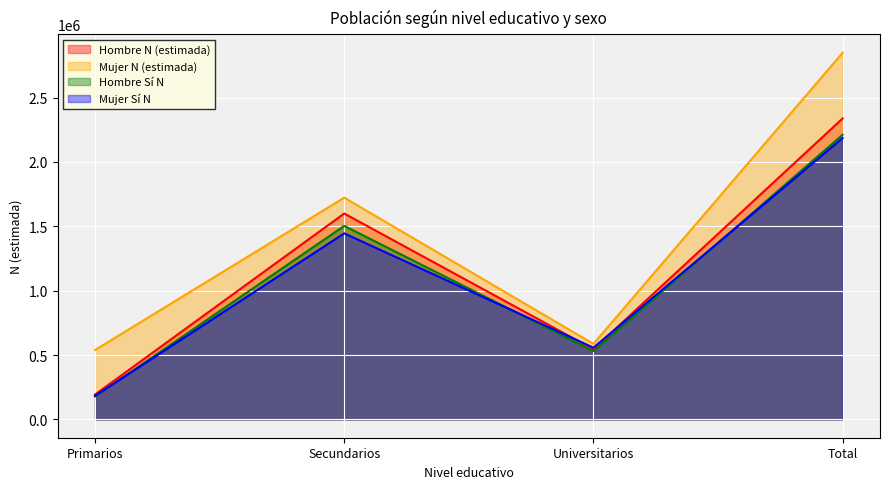

Which series has the widest spread of values?

Mujer N (estimada)